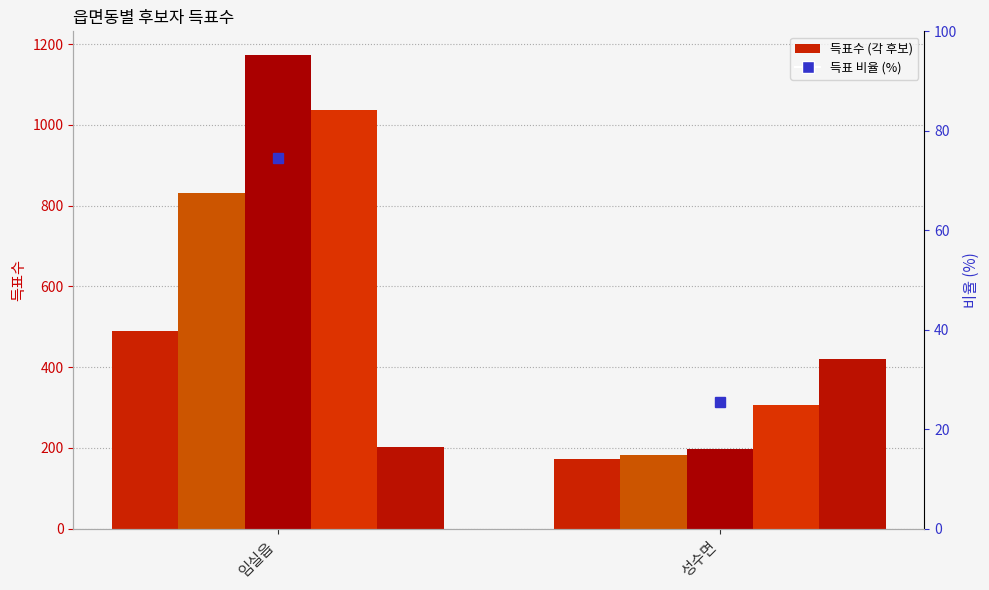

Count the 무소속문홍식 values in the range 196 to 1173.

2